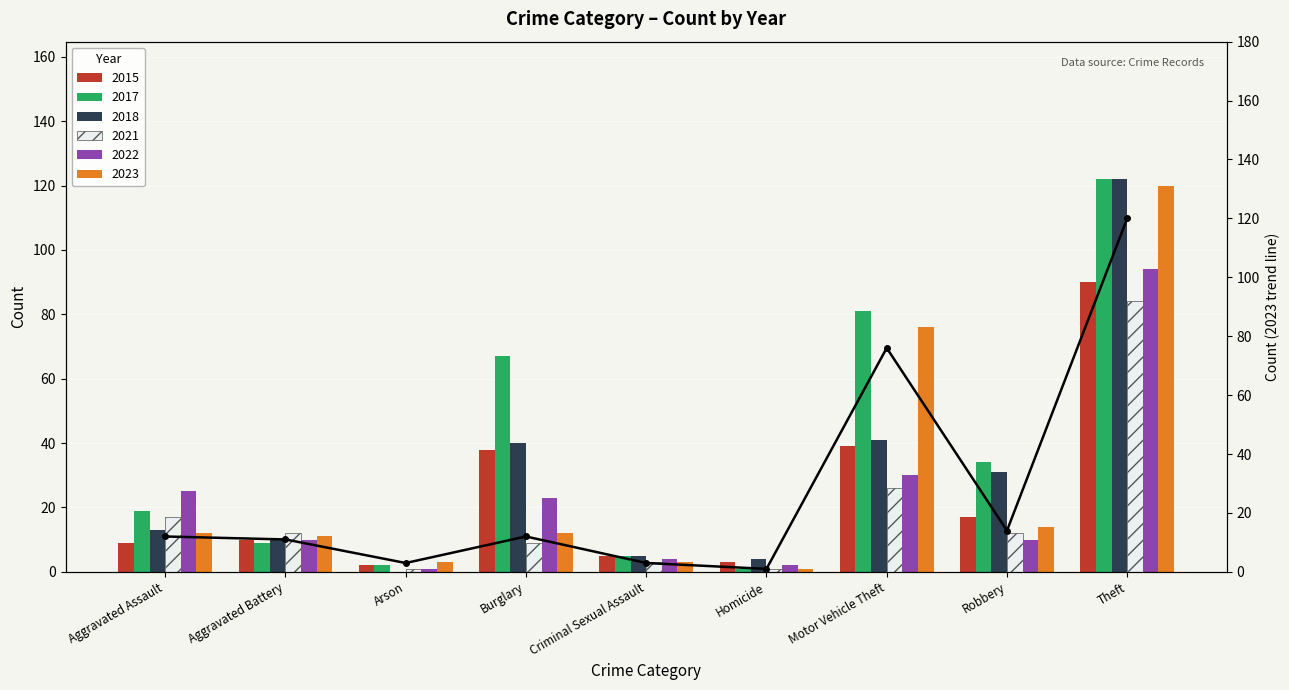

Does the chart contain any negative values?

No